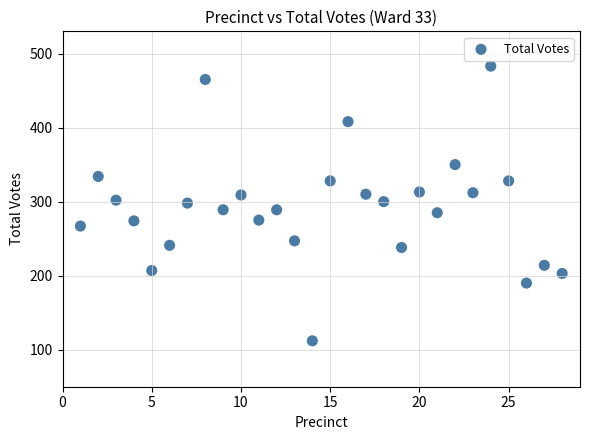

What is the range of X values (max minus min)?

27